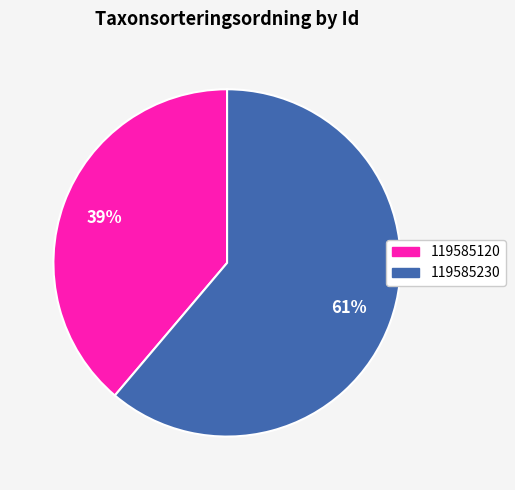

Is it true that 119585120 is 39% of the pie?

True